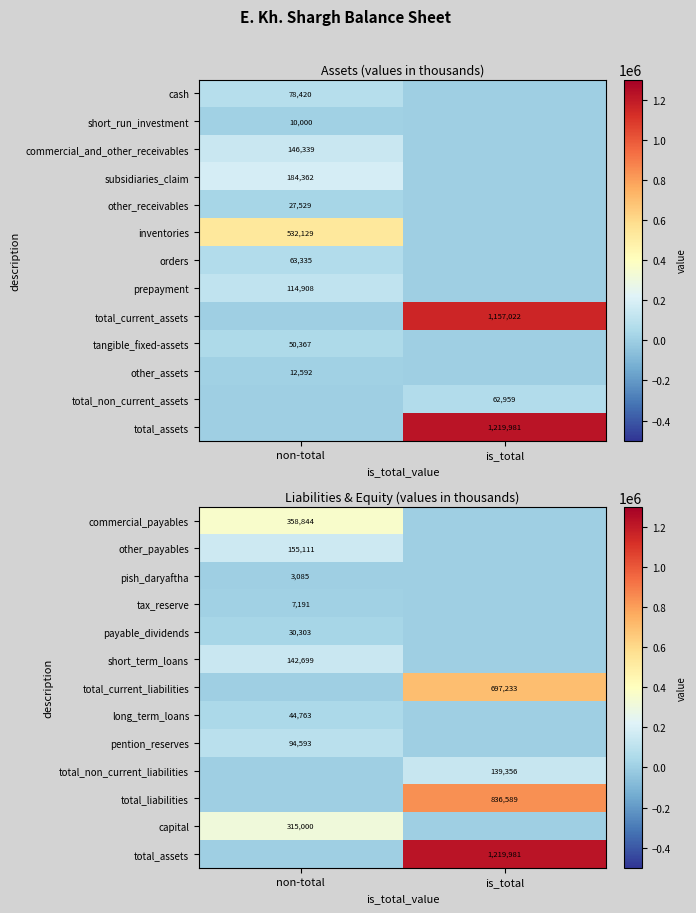

True or false: total_non_current_liabilities has a value of 81681 at is_total.

False